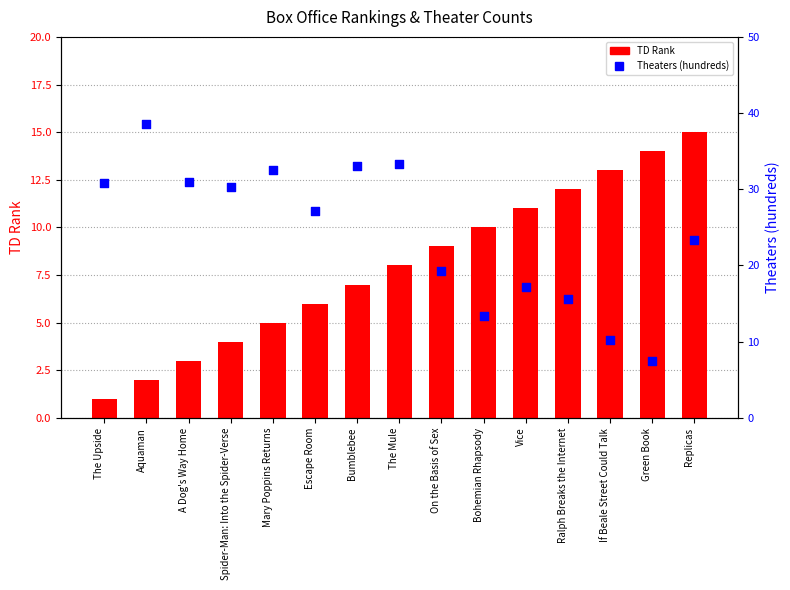

Which series has the largest total across all categories?

Theaters (hundreds)